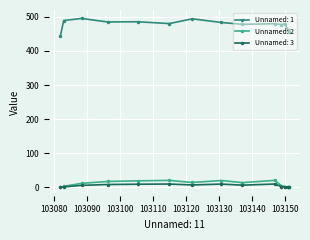

Which series has the largest total across all categories?

Unnamed: 1